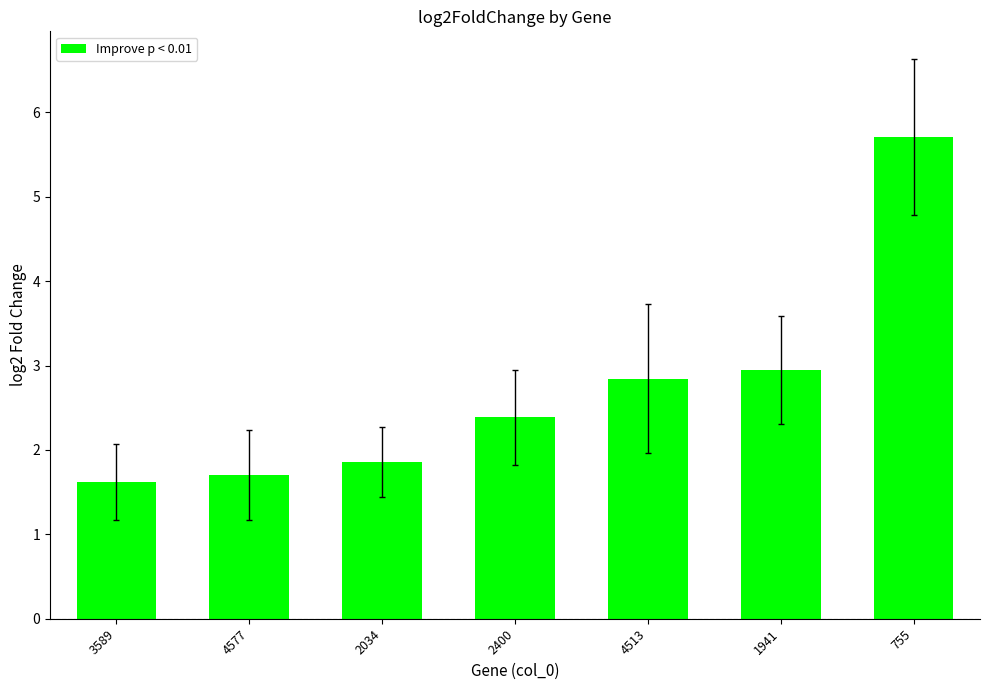

What is the change in value from 1941 to 4577?

-1.2